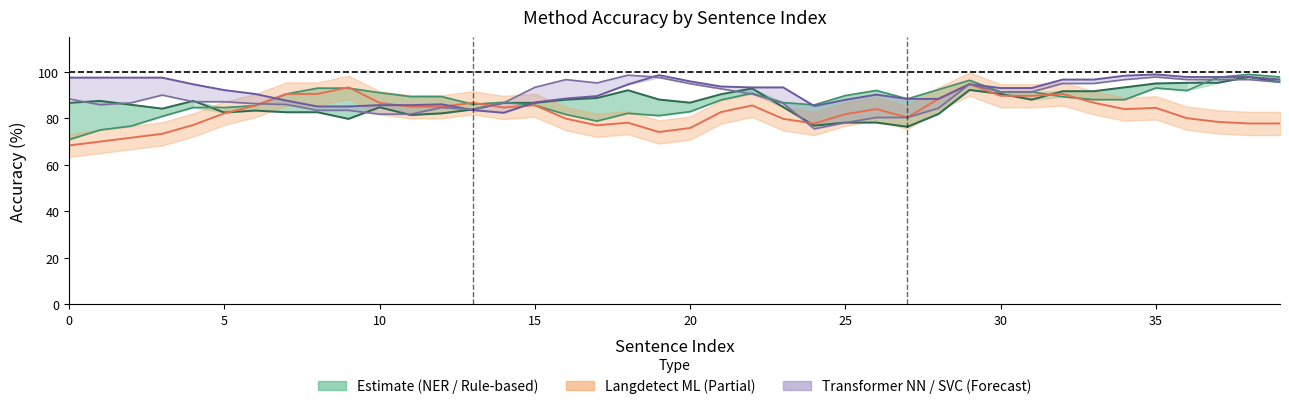

True or false: NER has a value of 151.6 at 30.

False